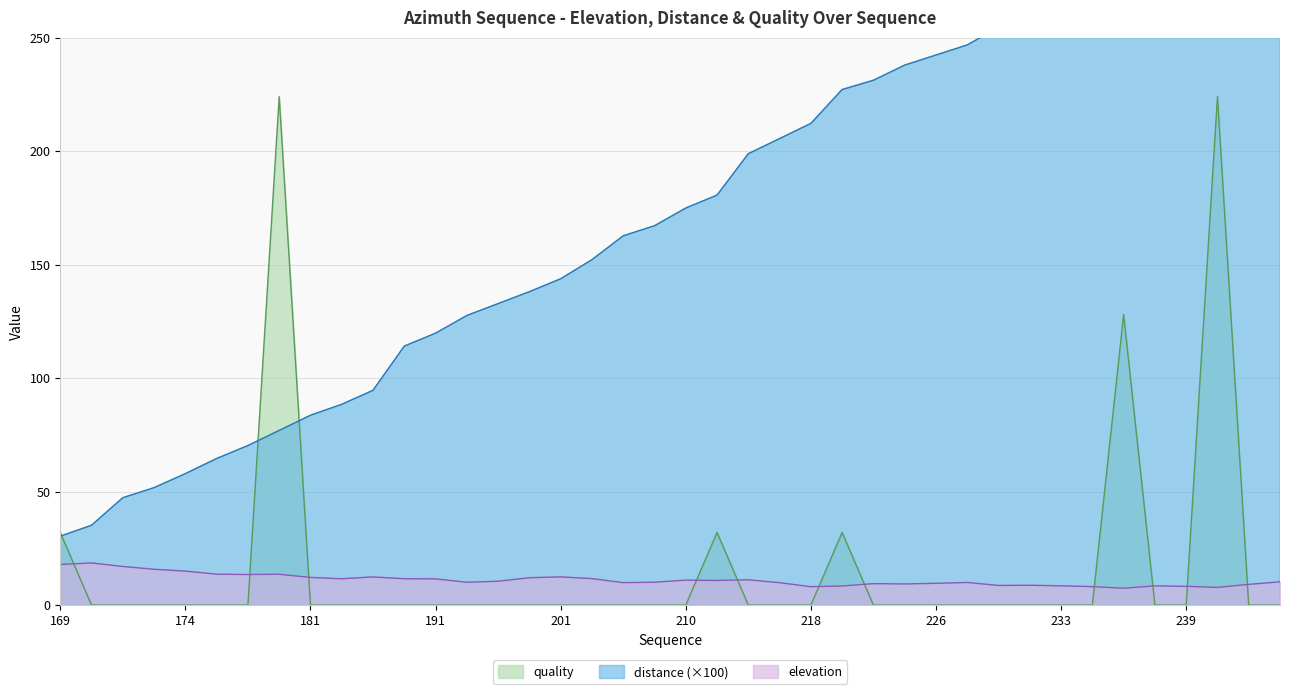

Reading left to right, list all the values displayed in this chart.

elevation: 17.9	18.6	17.0	15.8	15.0	13.6	13.5	13.6	12.2	11.6	12.4	11.6	11.6	10.1	10.5	12.1	12.4	11.7	9.9	10.1	11.0	10.9	11.2	9.9	8.1	8.4	9.5	9.3	9.6	10.0	8.7	8.8	8.5	8.1	7.4	8.5	8.3	7.8	9.1	10.3
distance: 30.4	35.2	47.3	51.8	57.9	64.6	70.3	77.0	83.6	88.5	94.6	114.1	119.8	127.6	132.8	138.1	143.8	152.2	162.7	167.1	174.9	180.6	198.9	205.5	212.2	227.1	231.2	237.9	242.3	246.8	254.6	259.8	266.5	272.7	276.7	285.8	290.6	301.9	309.1	318.2
quality: 32.0	0.0	0.0	0.0	0.0	0.0	0.0	224.0	0.0	0.0	0.0	0.0	0.0	0.0	0.0	0.0	0.0	0.0	0.0	0.0	0.0	32.0	0.0	0.0	0.0	32.0	0.0	0.0	0.0	0.0	0.0	0.0	0.0	0.0	128.0	0.0	0.0	224.0	0.0	0.0